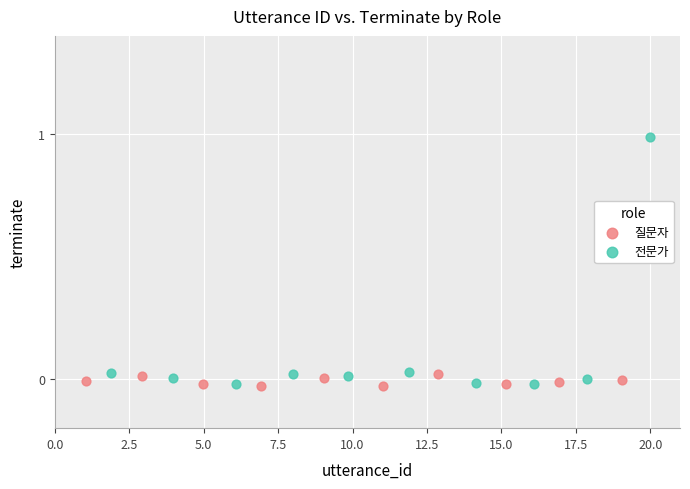

Which series has the largest Y range (max minus min)?

전문가